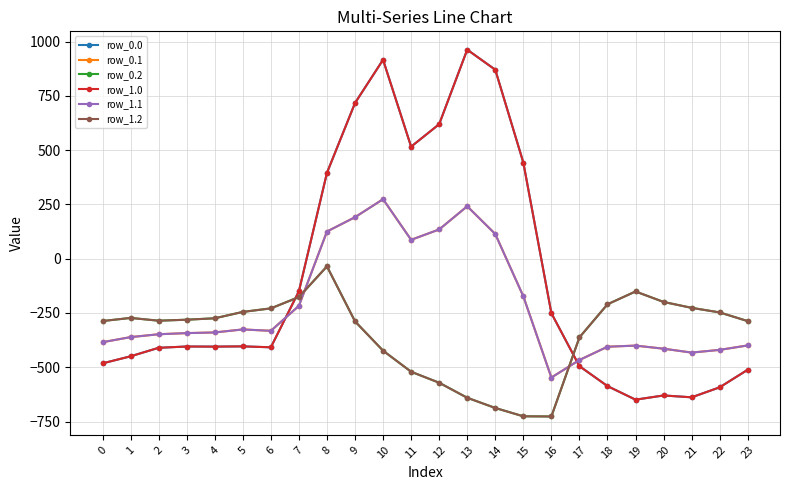

At which category does the chart reach its peak across all series?

13